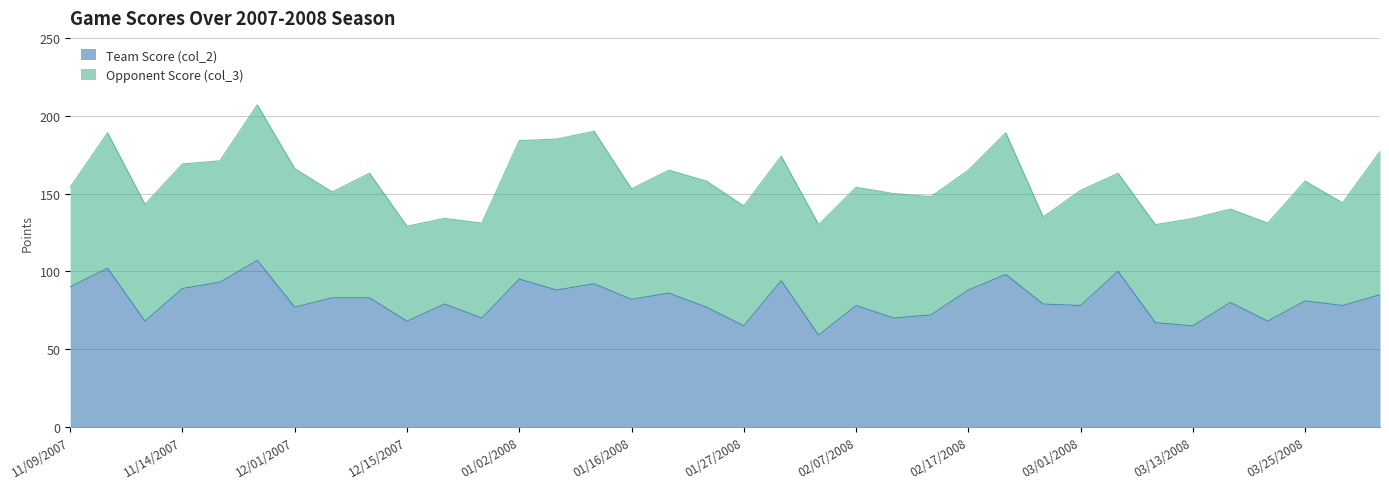

List the labels in order of value, smallest first.

02/02/2008, 01/27/2008, 03/13/2008, 03/08/2008, 11/11/2007, 12/15/2007, 03/22/2008, 12/29/2007, 02/10/2008, 02/14/2008, 12/01/2007, 01/23/2008, 02/07/2008, 03/01/2008, 04/01/2008, 12/22/2007, 02/24/2008, 03/18/2008, 03/25/2008, 01/16/2008, 12/08/2007, 12/12/2007, 04/03/2008, 01/19/2008, 01/05/2008, 02/17/2008, 11/14/2007, 11/09/2007, 01/09/2008, 11/17/2007, 01/30/2008, 01/02/2008, 02/21/2008, 03/05/2008, 11/10/2007, 11/28/2007